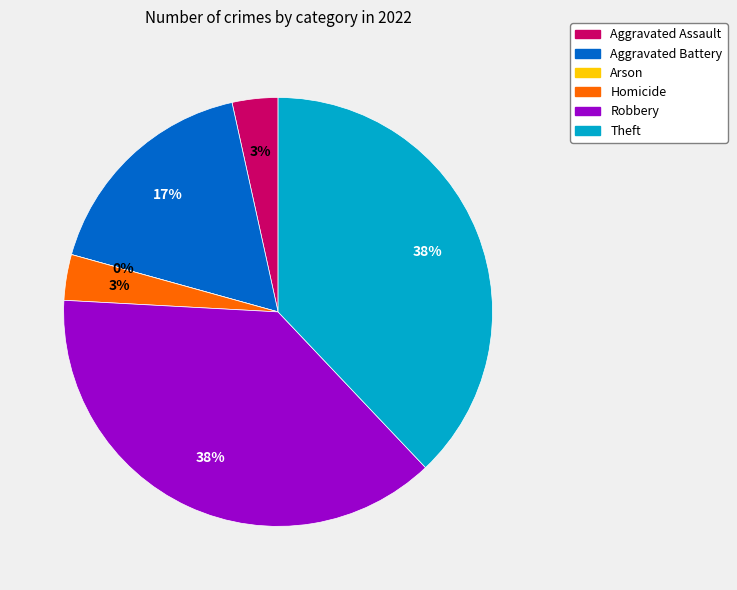

Combined, what portion of the pie is Aggravated Battery and Theft?

55.2%